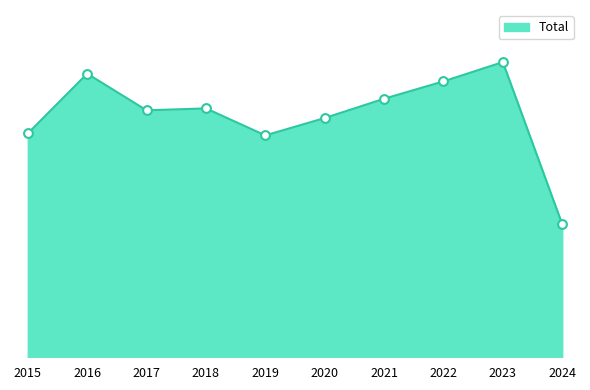

Between 2018 and 2023, which is larger?

2023